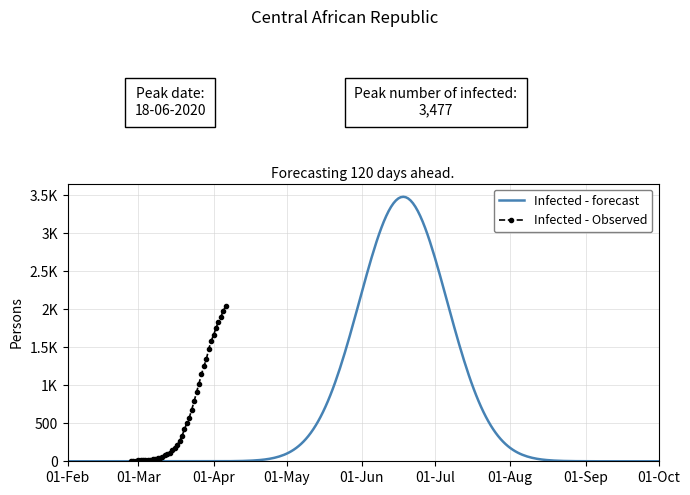

How many categories are shown in the chart?

40